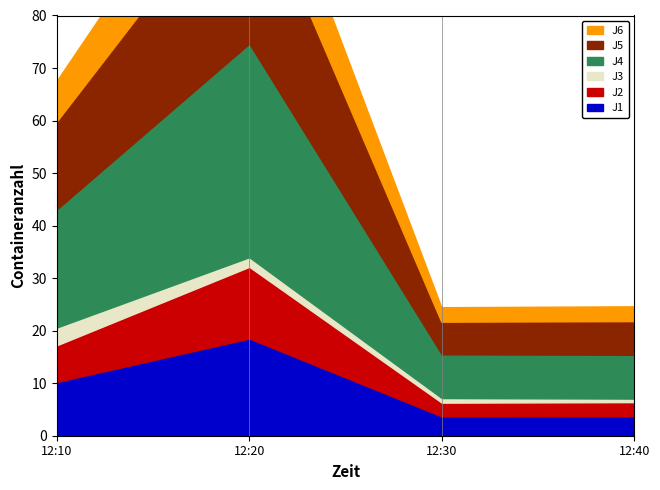

True or false: J1 has more than 0 points higher than both neighbors.

True